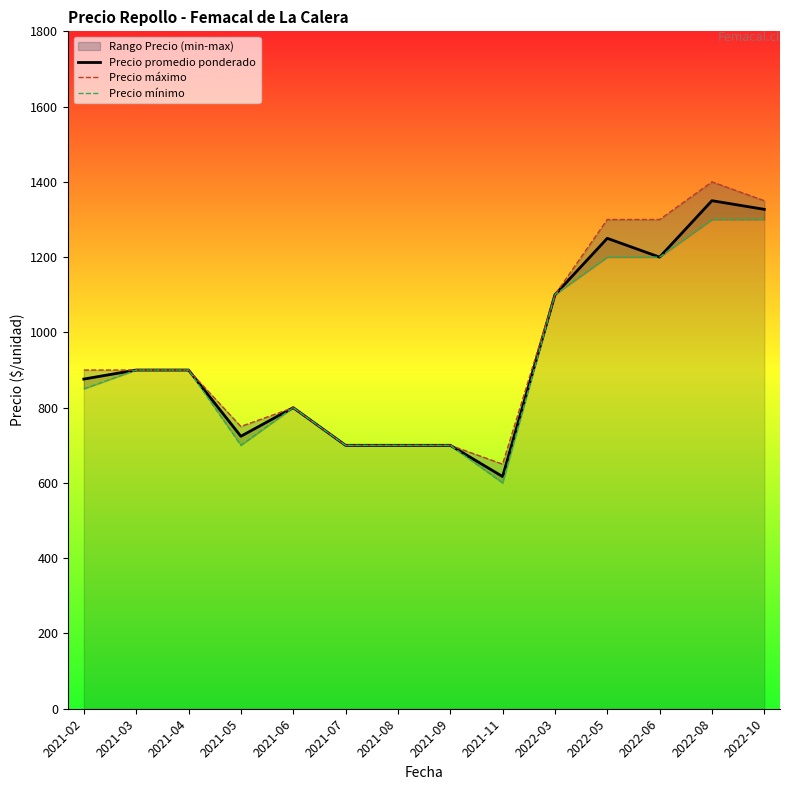

What is the value of the Precio promedio ponderado point at the 4th from the left?

724